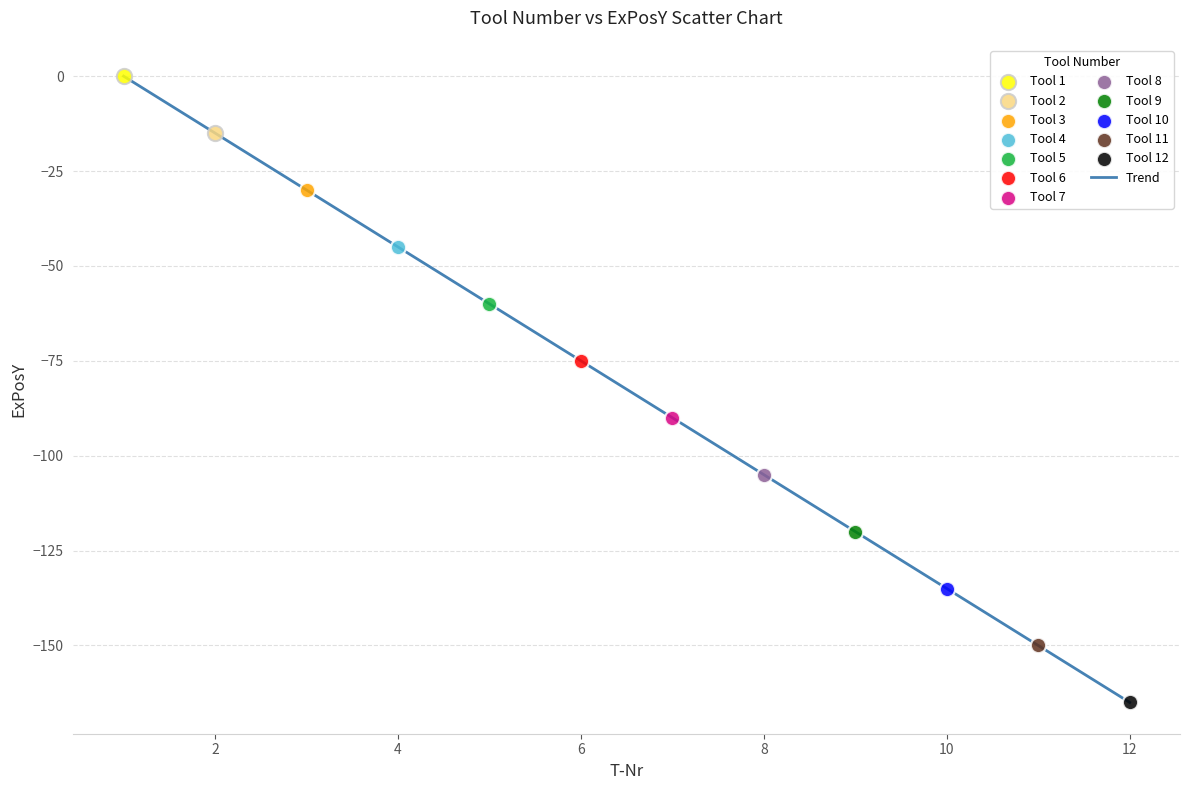

What is the smallest value displayed?

-165.0